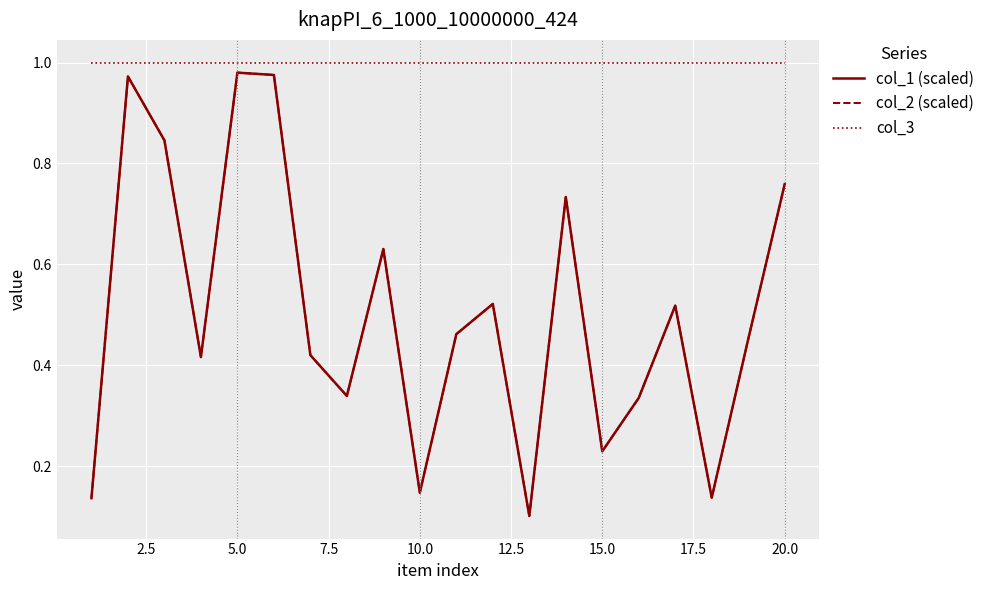

True or false: col_2 (scaled) and col_1 (scaled) cross at least once.

False